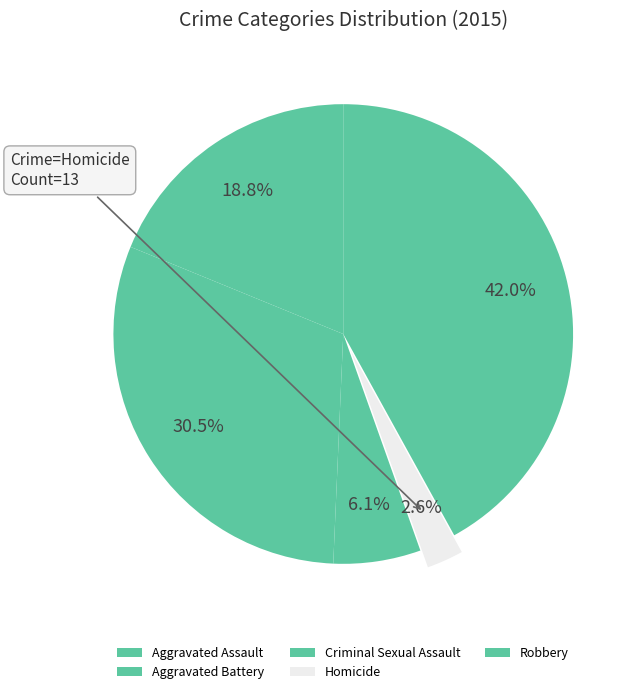

What percentage is the Criminal Sexual Assault slice, to the nearest percent?

6%